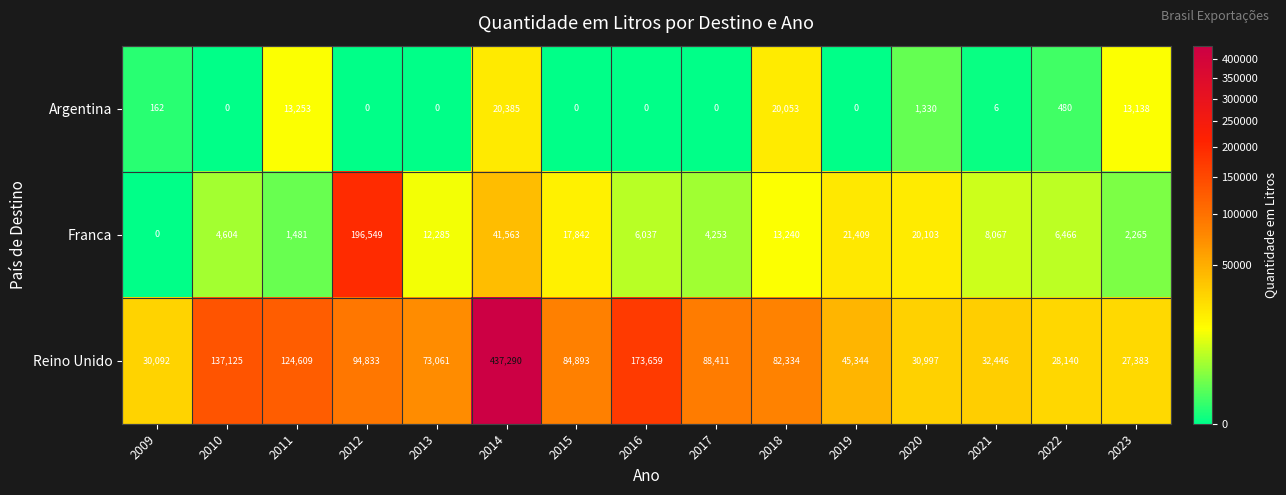

What is the difference between the maximum and second lowest values in the Argentina series?

20385